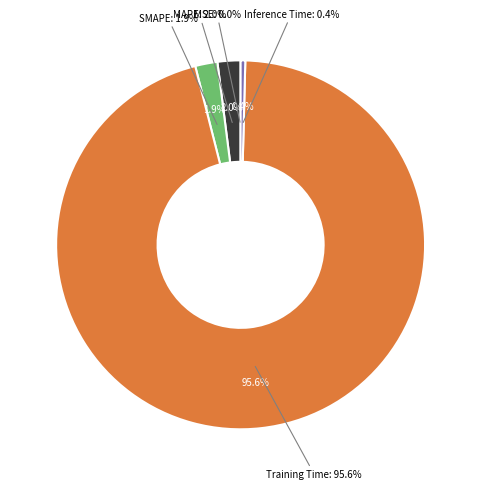

Which slice represents more than half of the pie?

Training Time